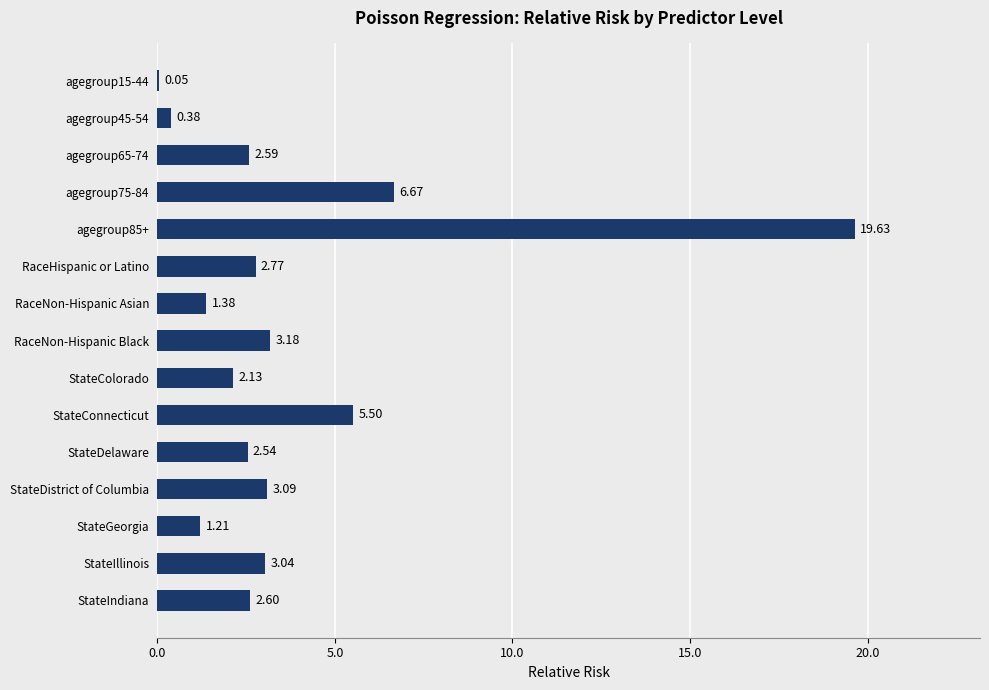

What is the sum of the values at StateIndiana and agegroup85+?

22.2